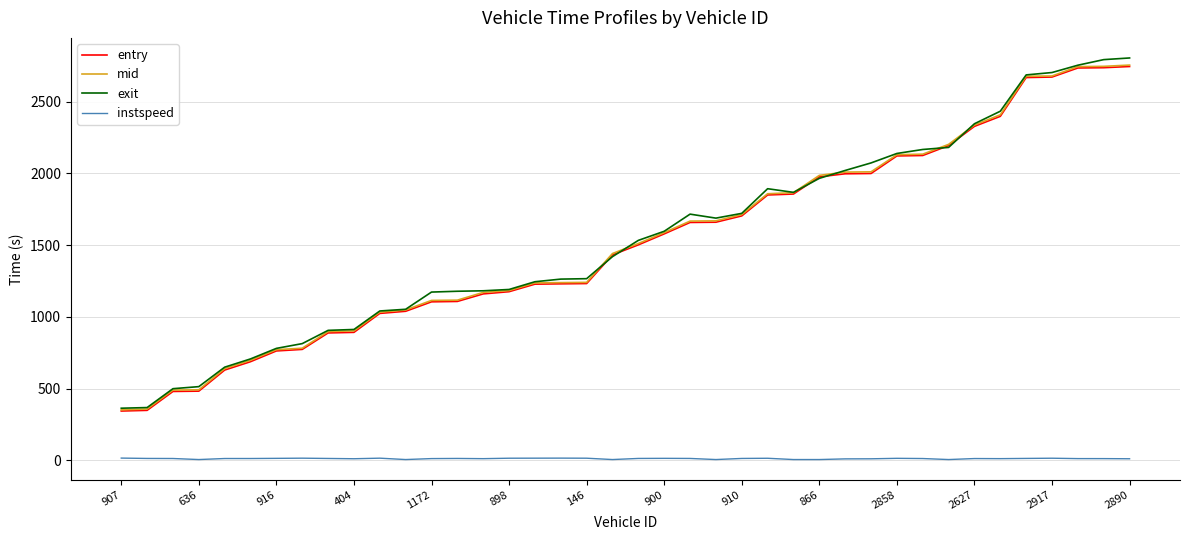

True or false: entry and mid cross at least once.

False